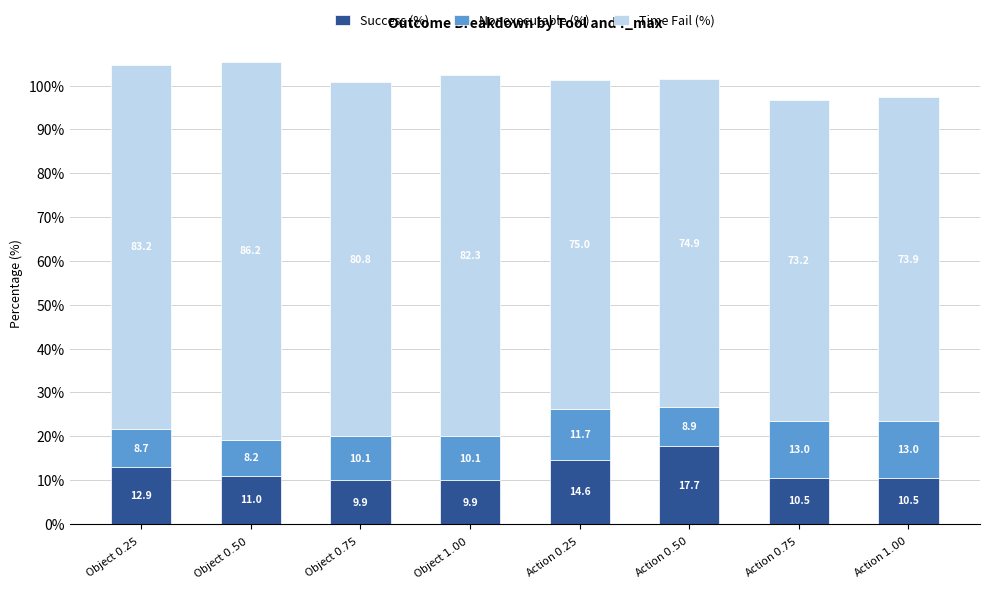

What is the average value of the Success (%) series?

12.1